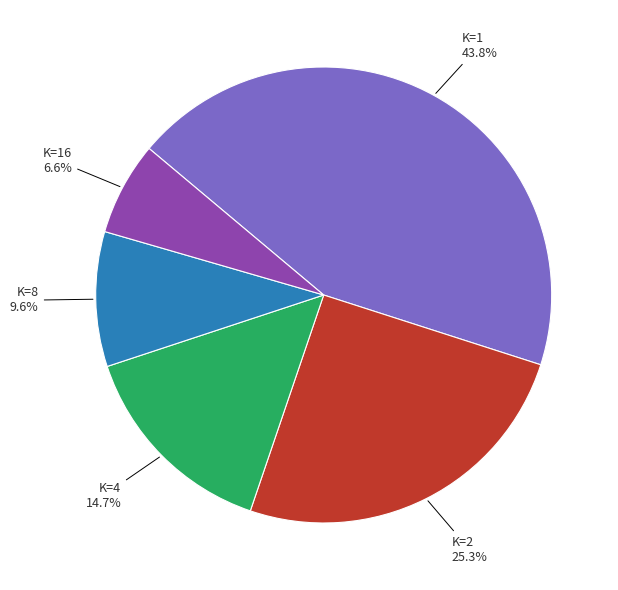

Is there a majority slice in this chart?

No